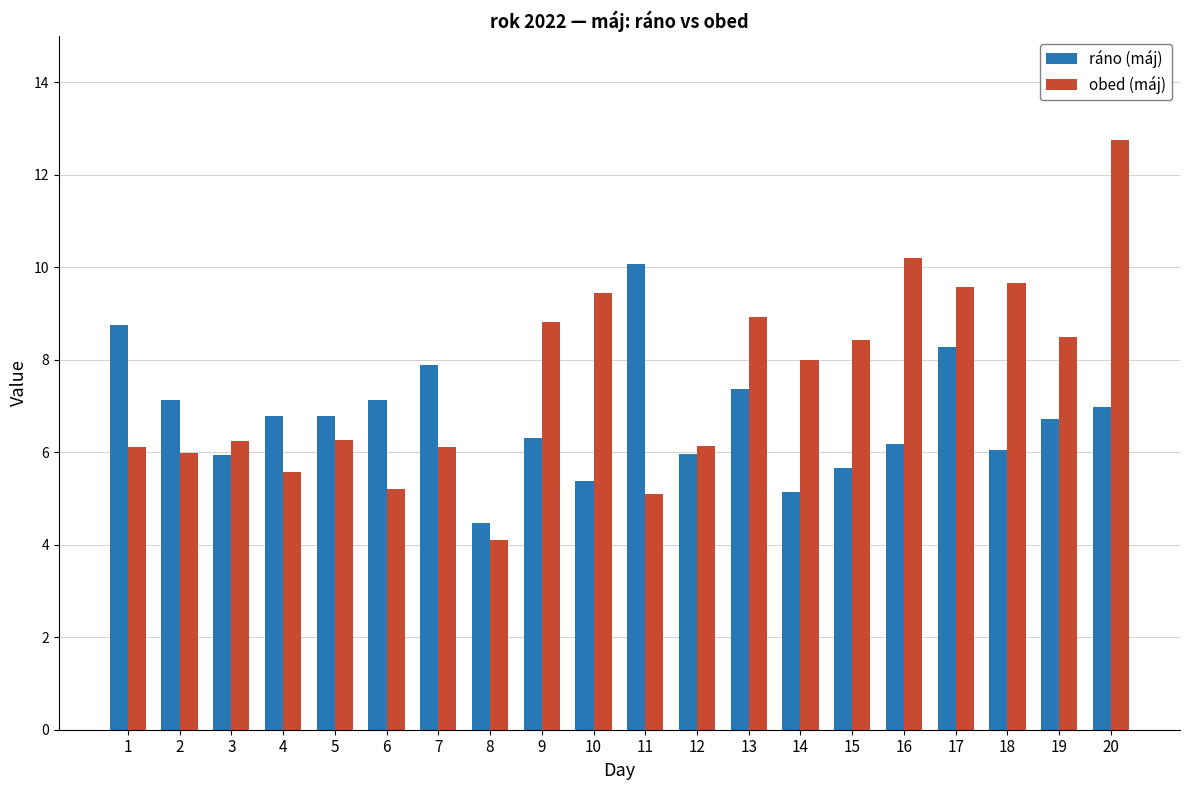

Which series has the widest spread of values?

obed (máj)